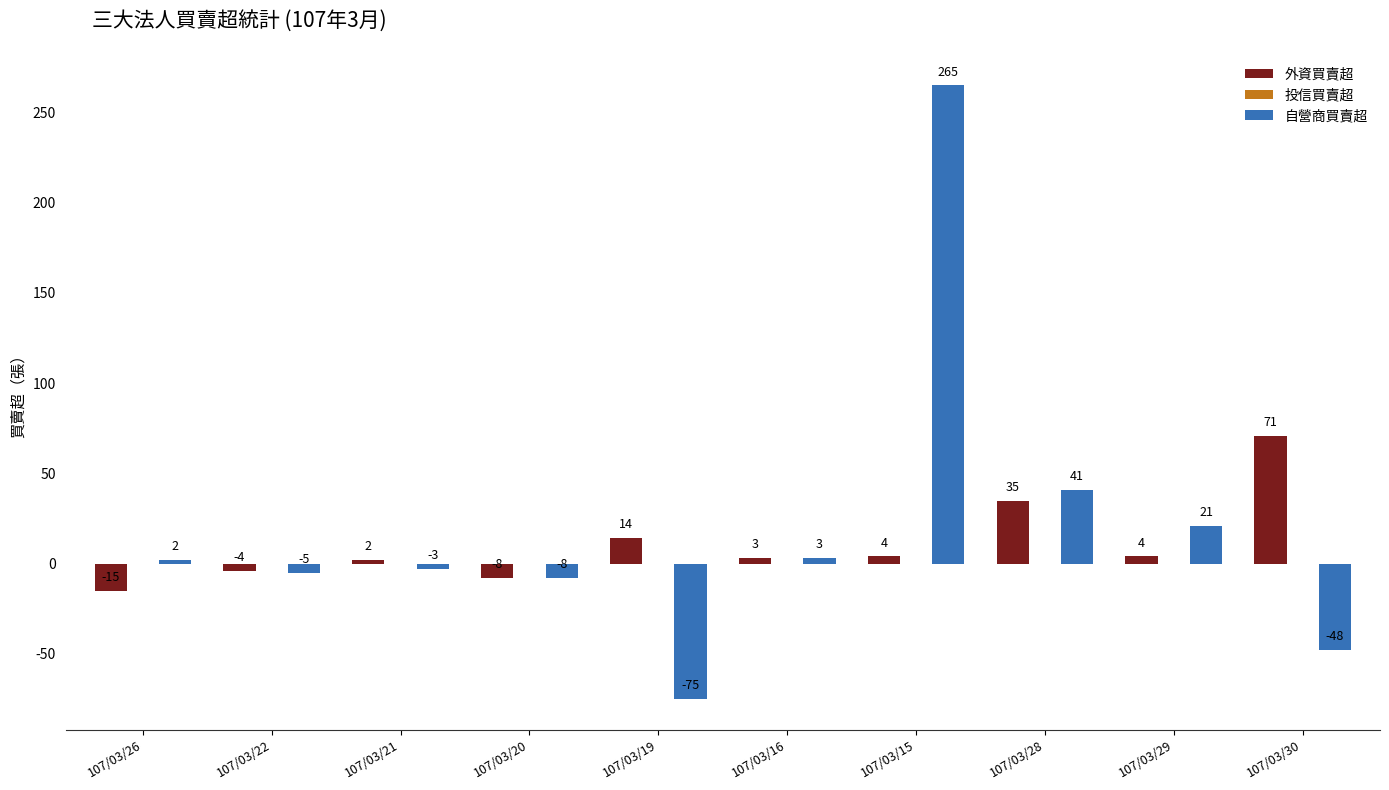

Which series changed the most between 107/03/26 and 107/03/16?

外資買賣超